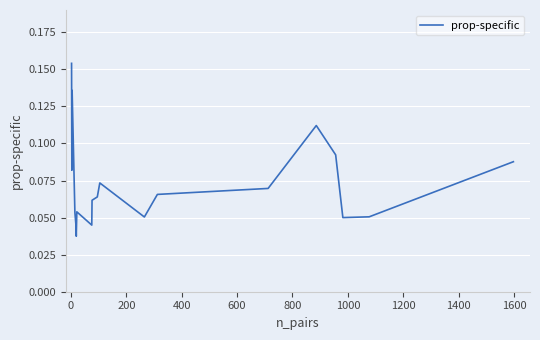

What is the average value?

0.1